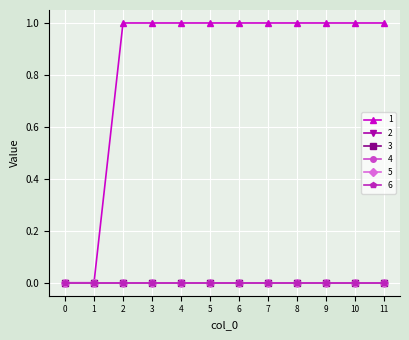

Which label corresponds to the largest value in the chart?

2